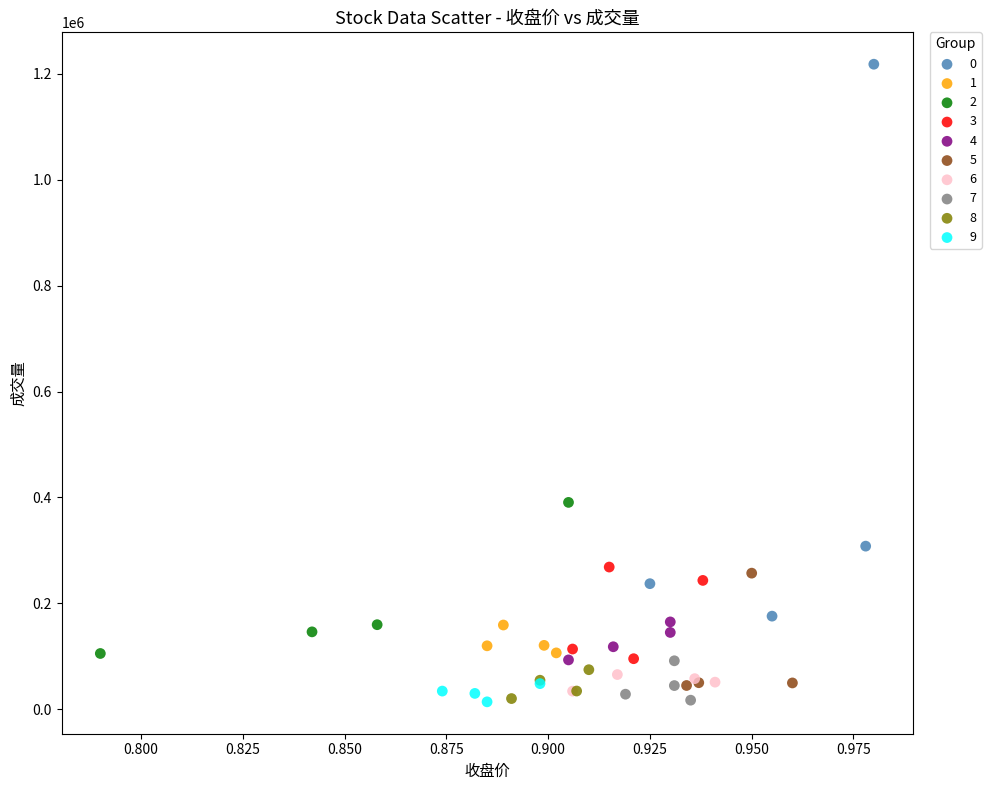

What are all the series names shown in the legend?

0, 1, 2, 3, 4, 5, 6, 7, 8, 9